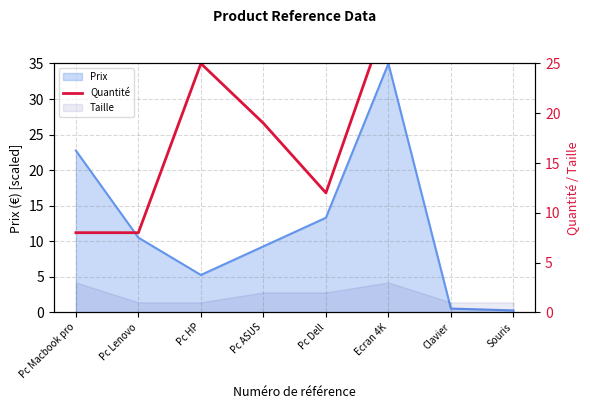

Reading left to right, what are all the values shown in this chart?

Pc Macbook pro=8	Pc Lenovo=8	Pc HP=25	Pc ASUS=19	Pc Dell=12	Ecran 4K=30	Clavier=50	Souris=50